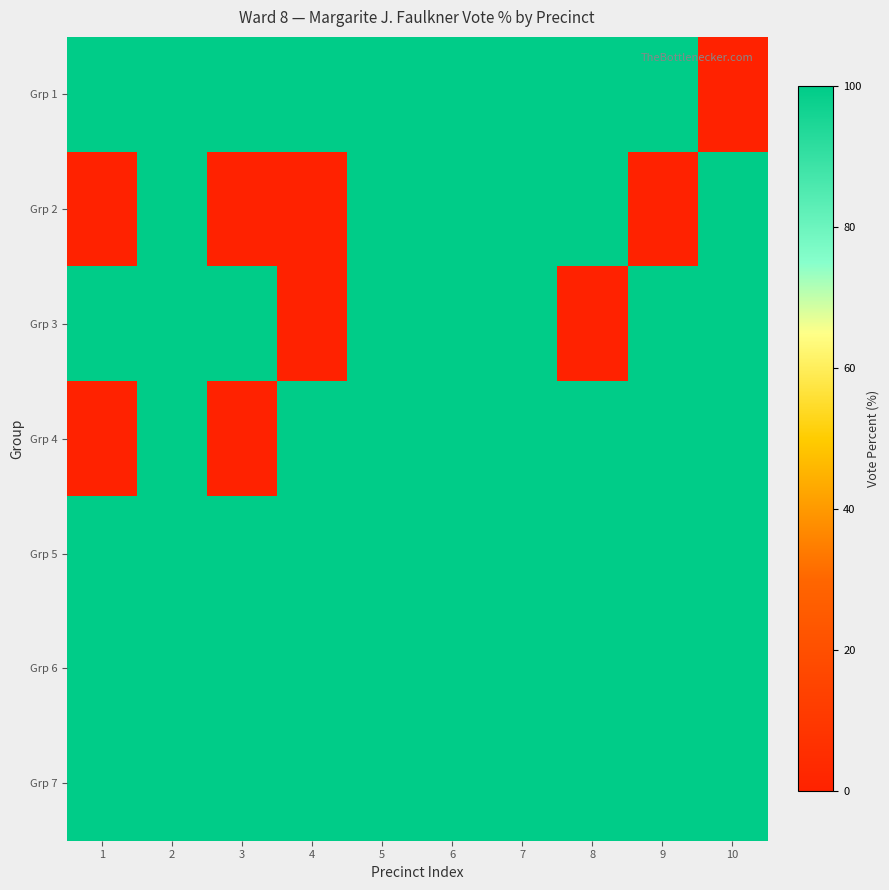

Which has a higher value, 1 or 2?

1